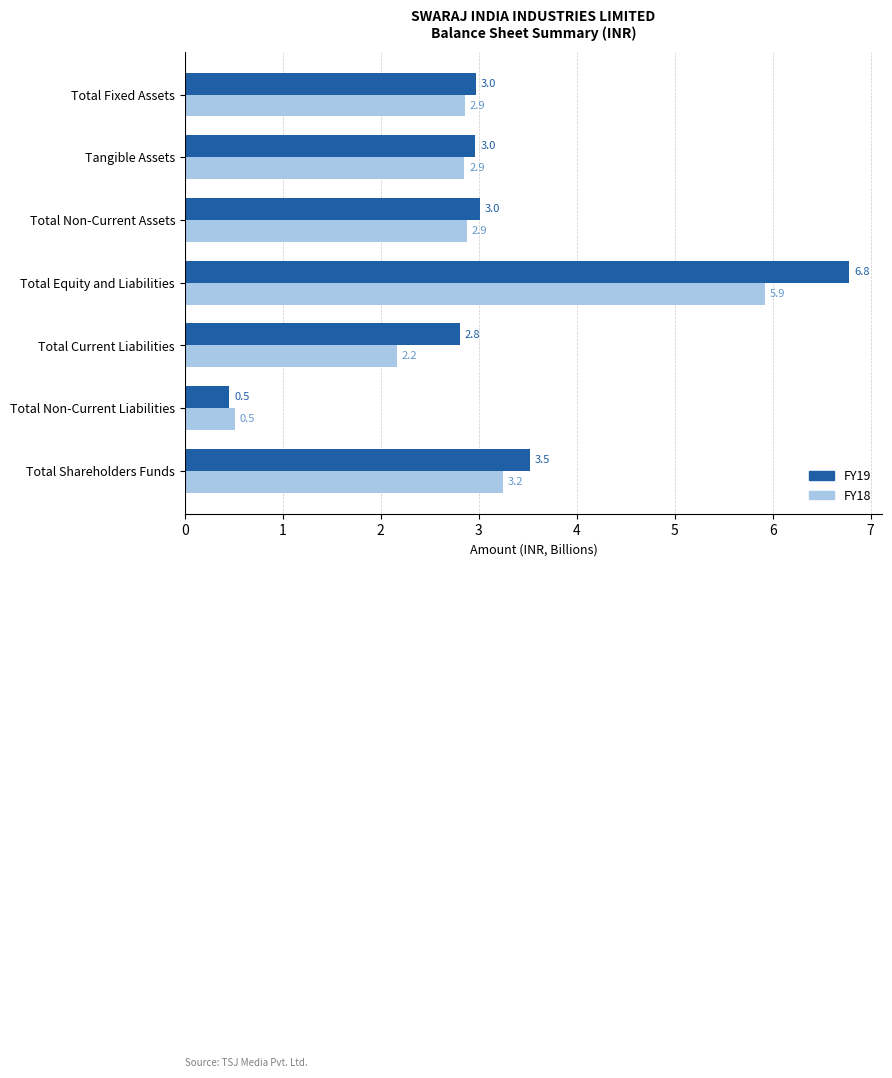

What is the total value across all series at Total Equity and Liabilities?

12.7